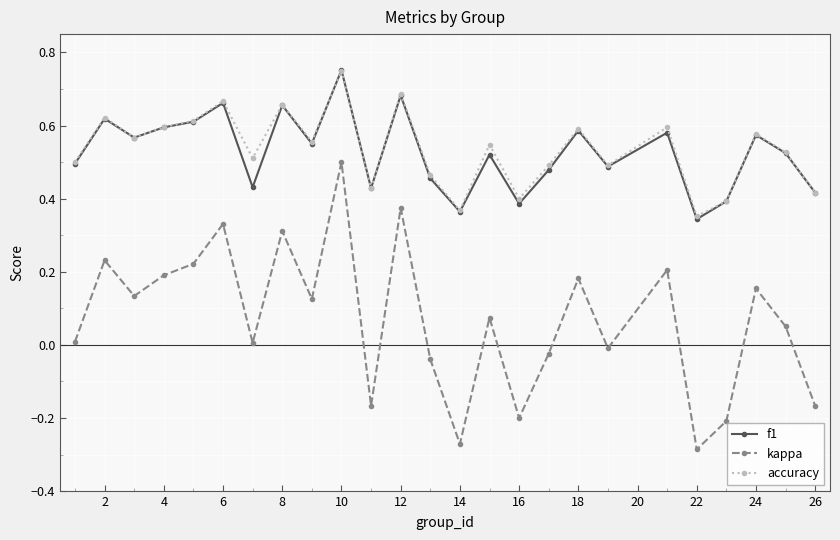

Which series has the largest range (max minus min)?

kappa